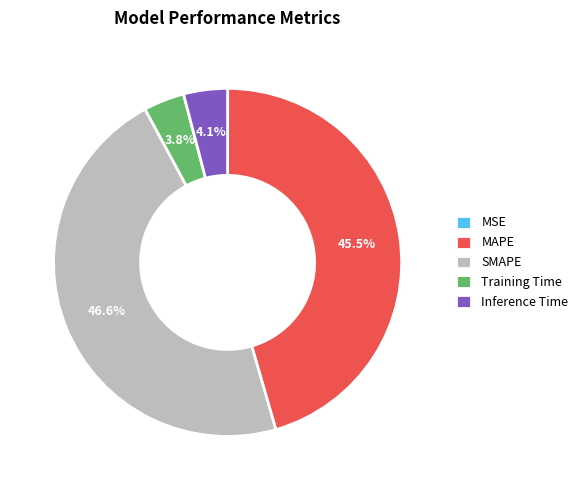

Does SMAPE account for over 50% of the chart?

No